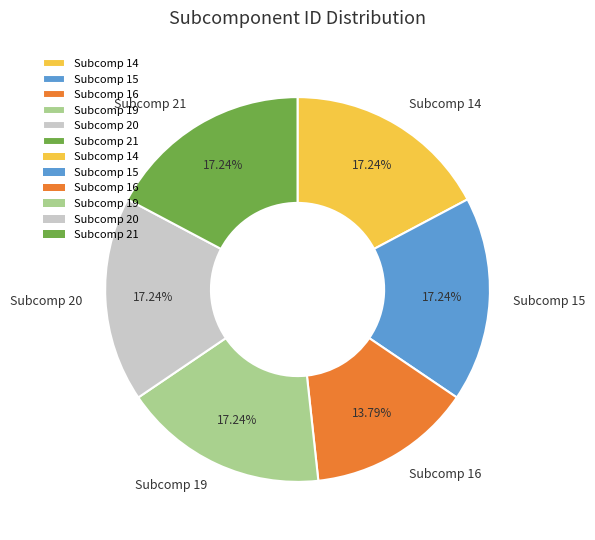

Do Subcomp 14 and Subcomp 15 together represent more than half of the pie?

No